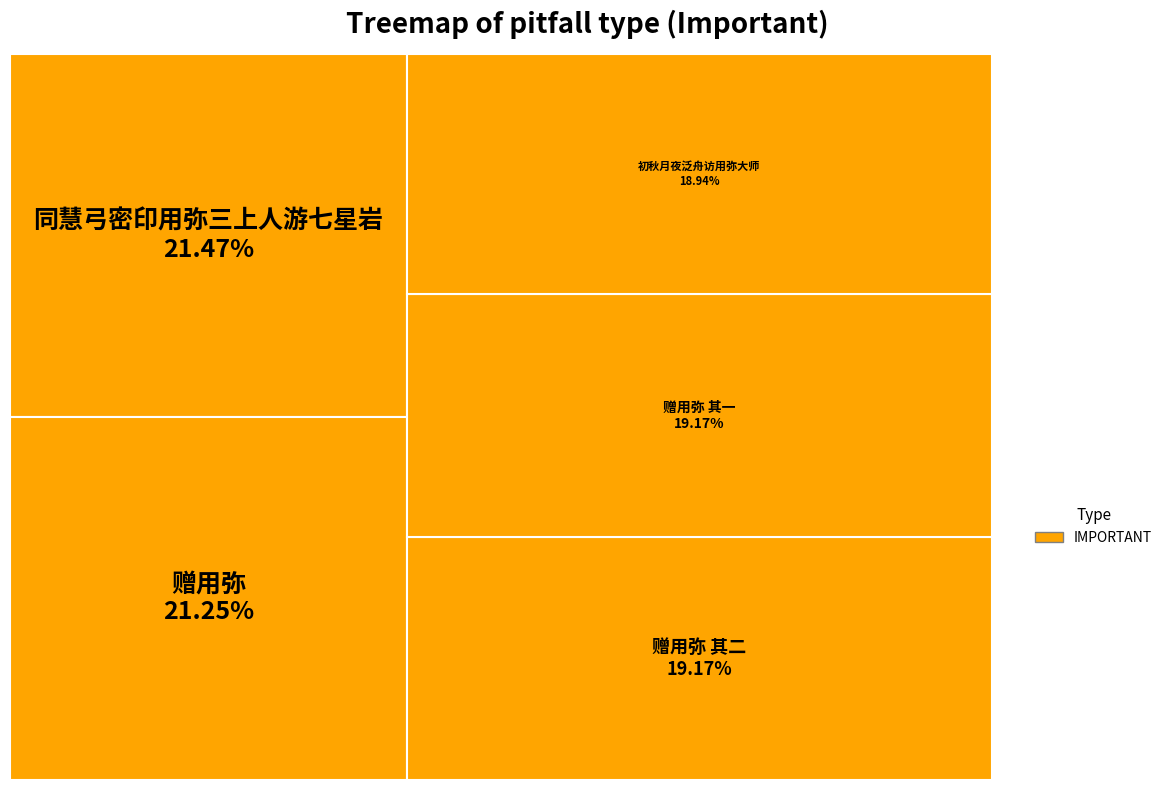

Combined, do 赠用弥 其二 and 同慧弓密印用弥三上人游七星岩 account for over 50%?

No